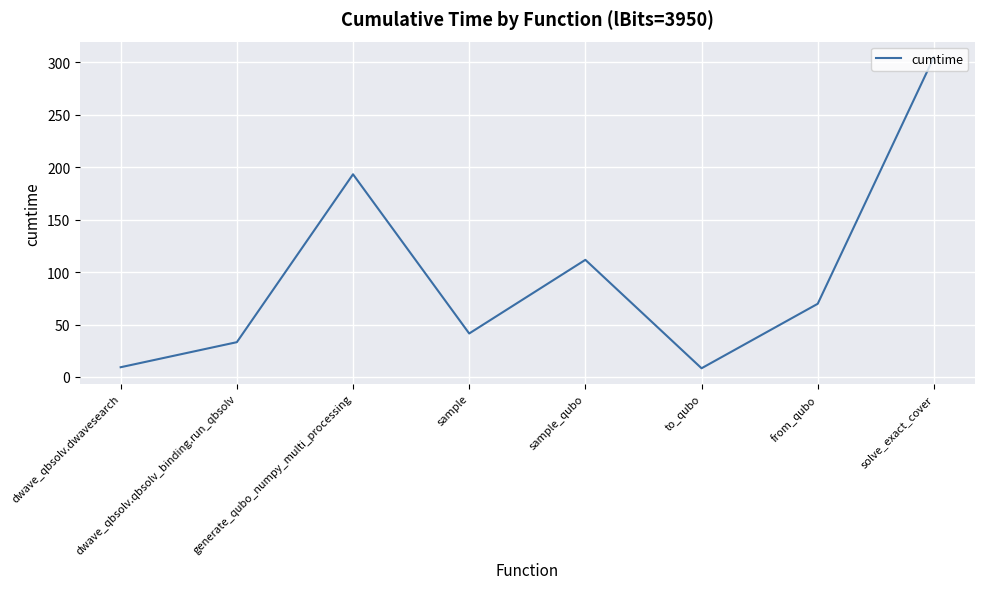

How many interior local valleys (lower than both neighbors) does the data have?

2